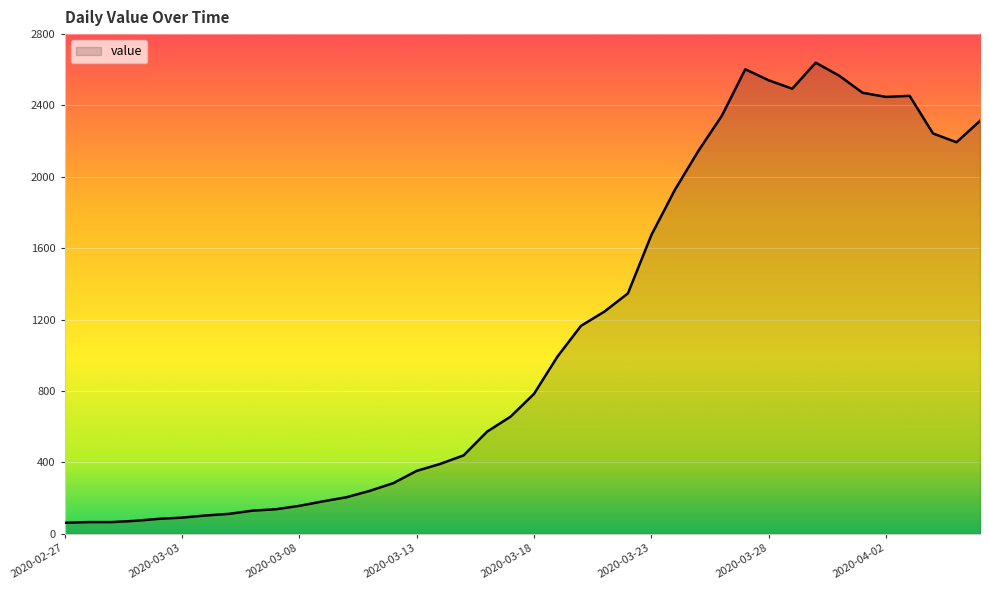

What is the greatest value displayed?

2640